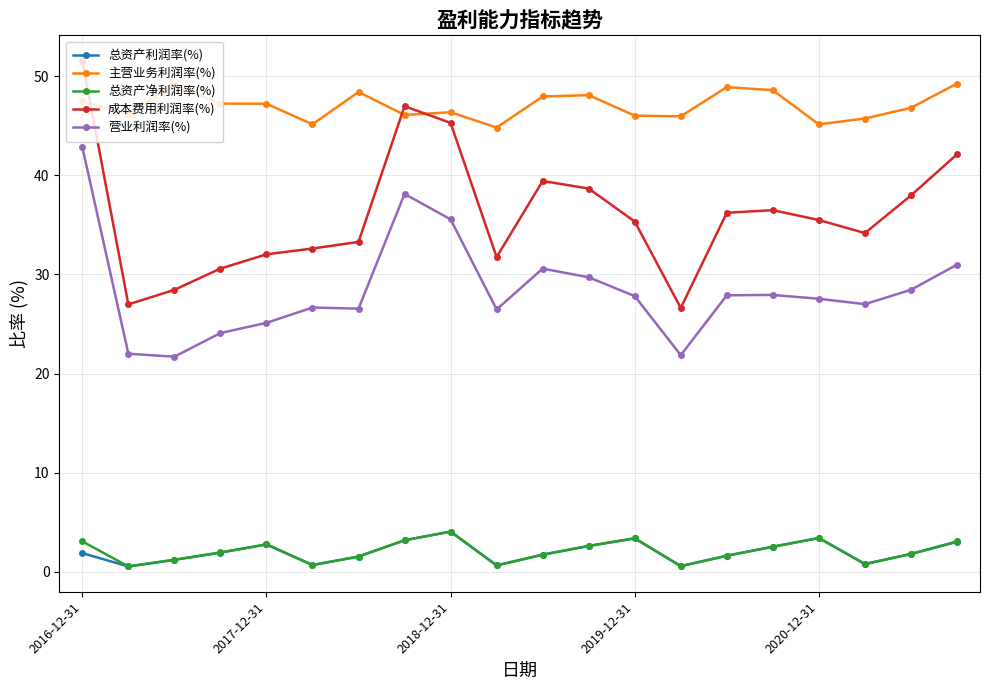

True or false: 成本费用利润率(%) and 主营业务利润率(%) intersect in this chart.

True